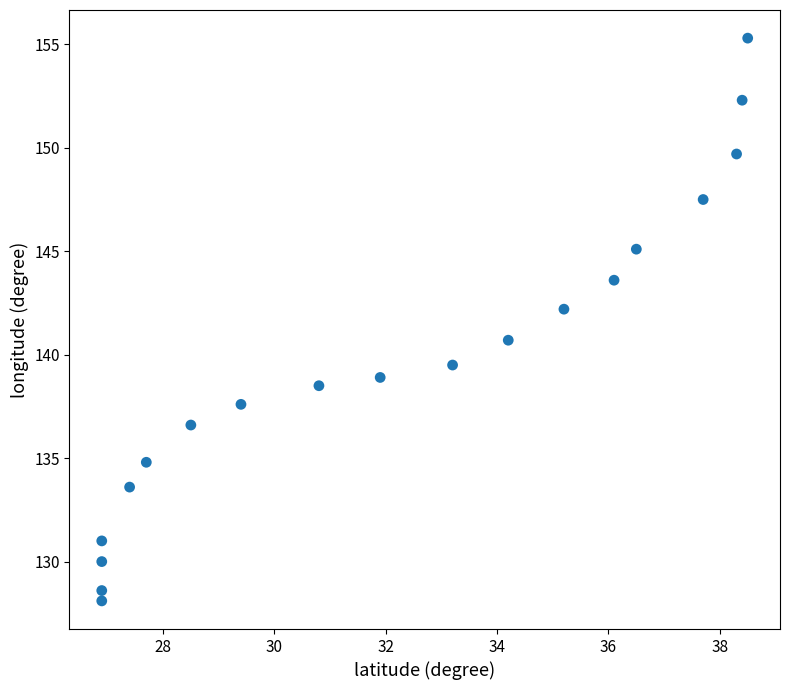

What is the range of Y values (max minus min)?

27.2